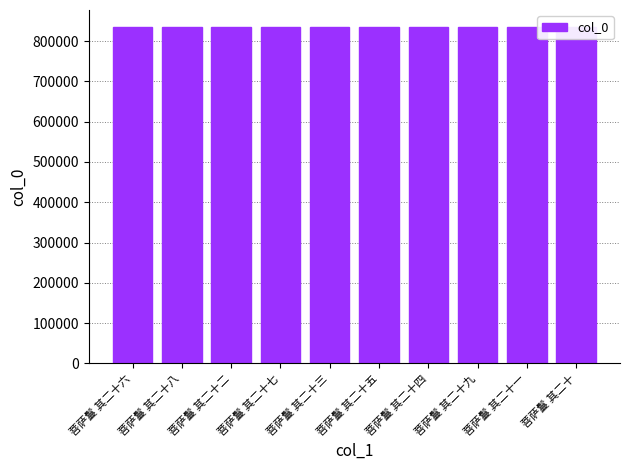

Is it true that the value at 菩萨鬘 其二十四 is 1349871?

False